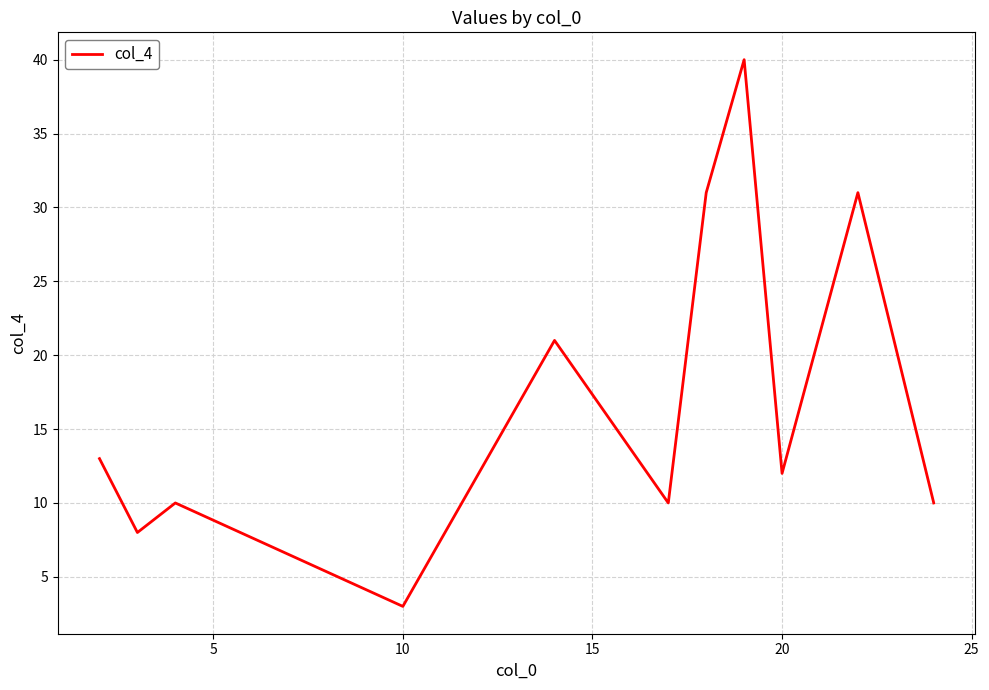

What is the minimum value shown in the chart?

3